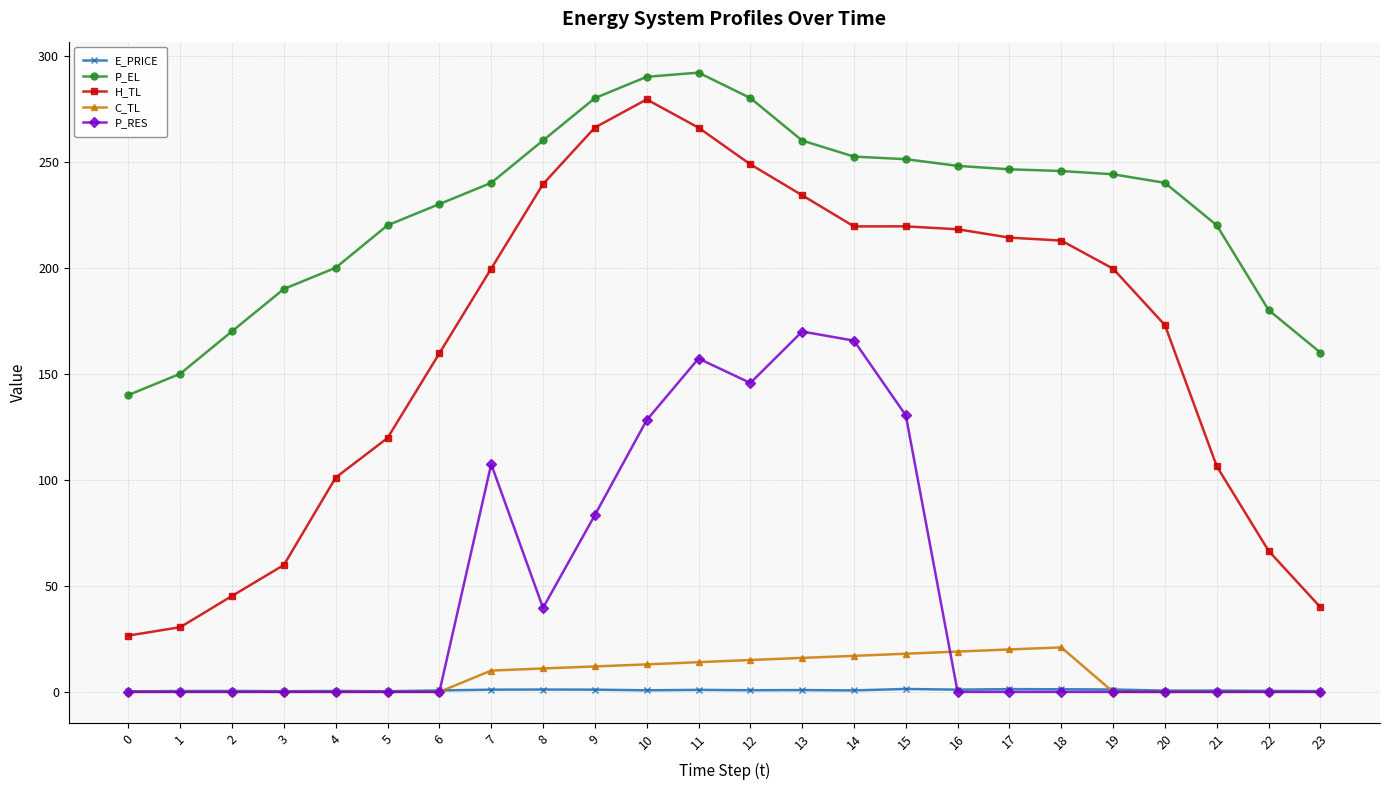

What is the sum of the P_EL values at 4 and 8?

460.0